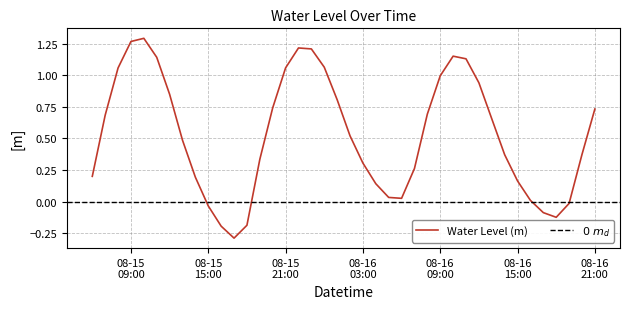

What is the sum of all values?

21.2